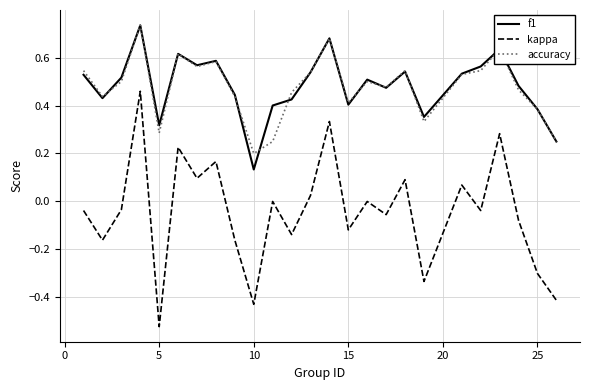

True or false: f1 and kappa intersect in this chart.

False